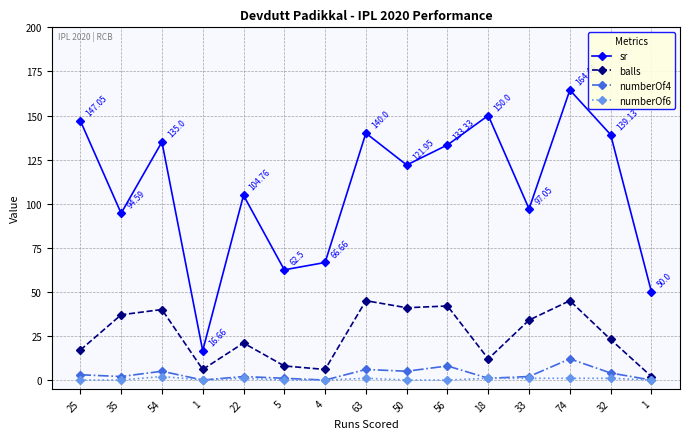

Which series has the widest spread of values?

sr